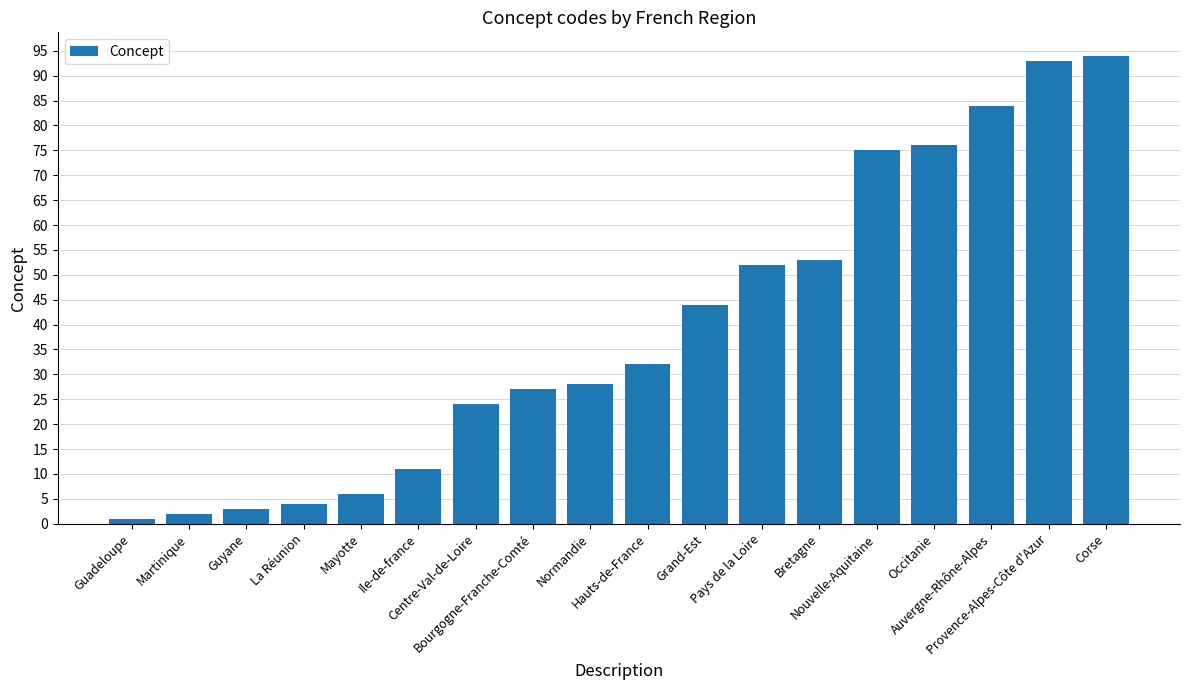

Reading left to right, what are all the values shown in this chart?

Guadeloupe=1	Martinique=2	Guyane=3	La Réunion=4	Mayotte=6	Ile-de-france=11	Centre-Val-de-Loire=24	Bourgogne-Franche-Comté=27	Normandie=28	Hauts-de-France=32	Grand-Est=44	Pays de la Loire=52	Bretagne=53	Nouvelle-Aquitaine=75	Occitanie=76	Auvergne-Rhône-Alpes=84	Provence-Alpes-Côte d'Azur=93	Corse=94